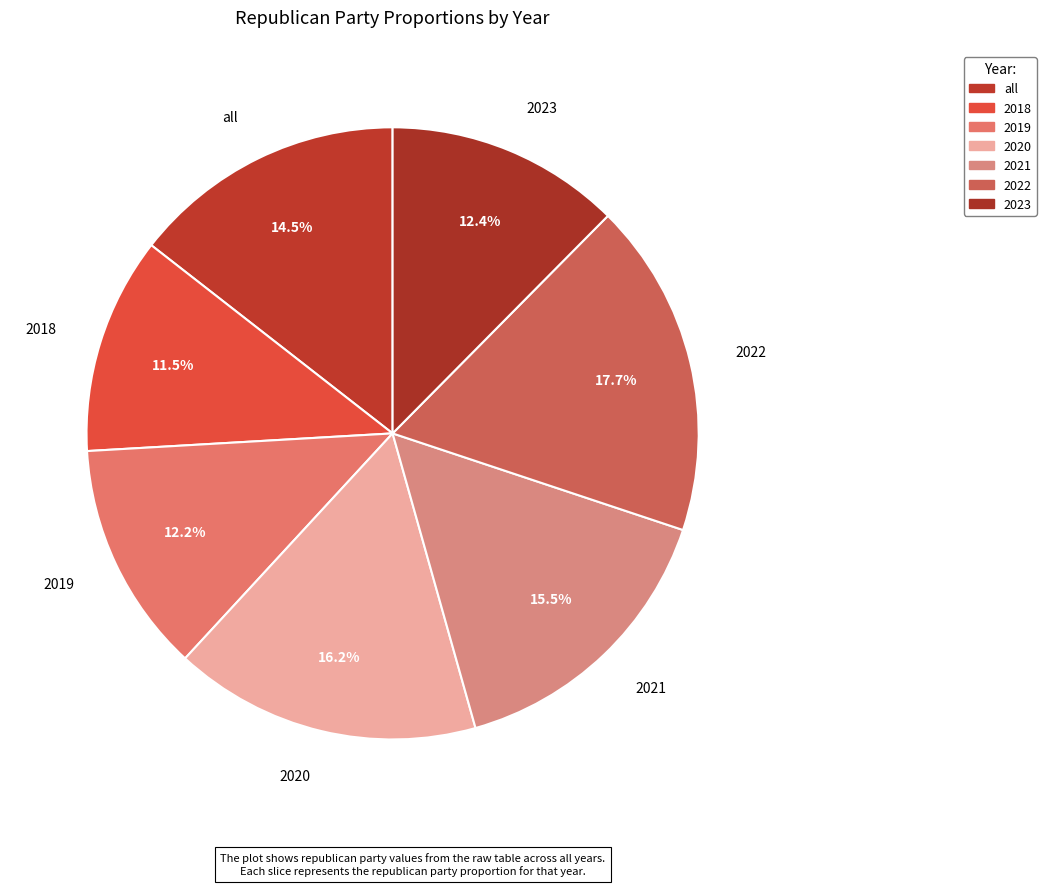

To the nearest percent, what portion does 2023 represent?

12%